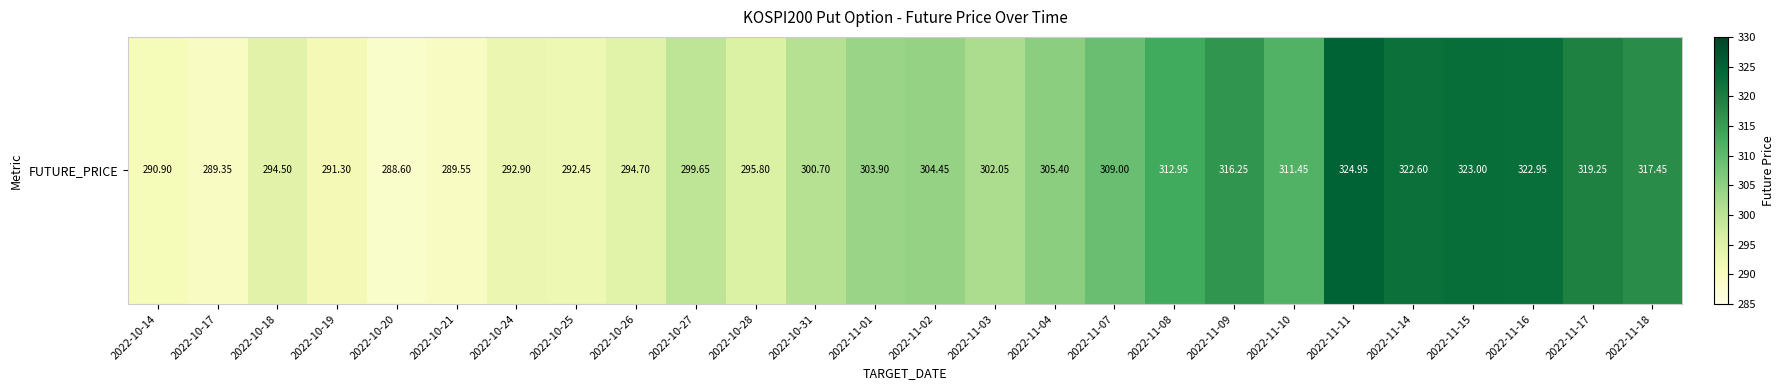

How many data points are less than 303?

13